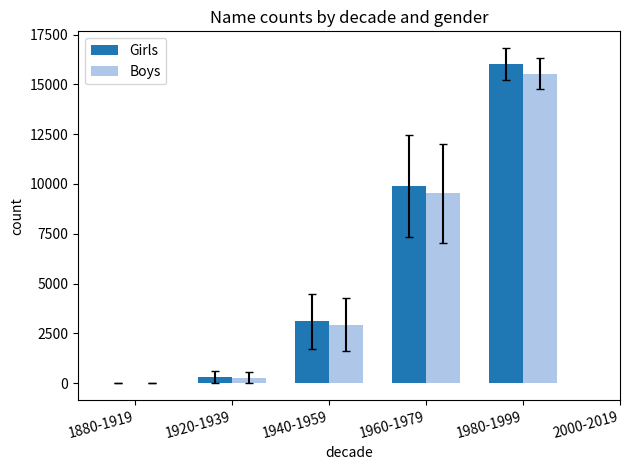

Between 1920-1939 and 1980-1999, which series saw the biggest shift?

Girls